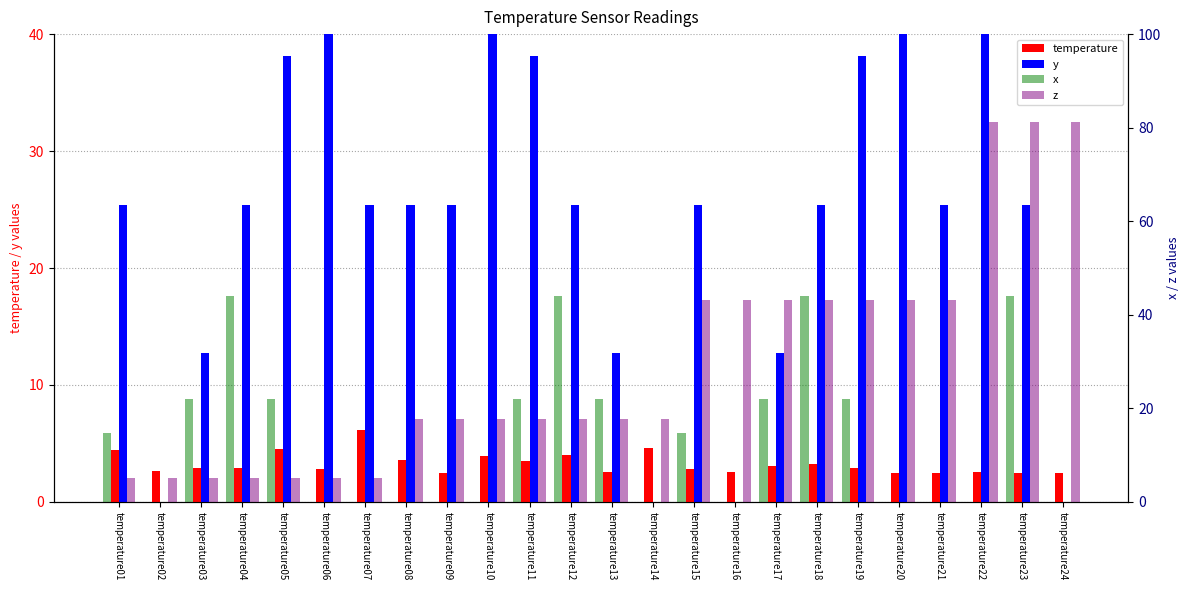

Rank the categories by x value from highest to lowest.

temperature04, temperature12, temperature18, temperature23, temperature03, temperature05, temperature11, temperature13, temperature17, temperature19, temperature01, temperature15, temperature02, temperature06, temperature07, temperature08, temperature09, temperature10, temperature14, temperature16, temperature20, temperature21, temperature22, temperature24